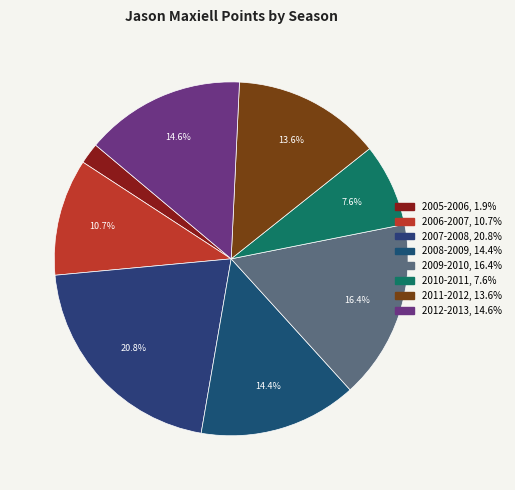

Count the number of slices in the pie.

8